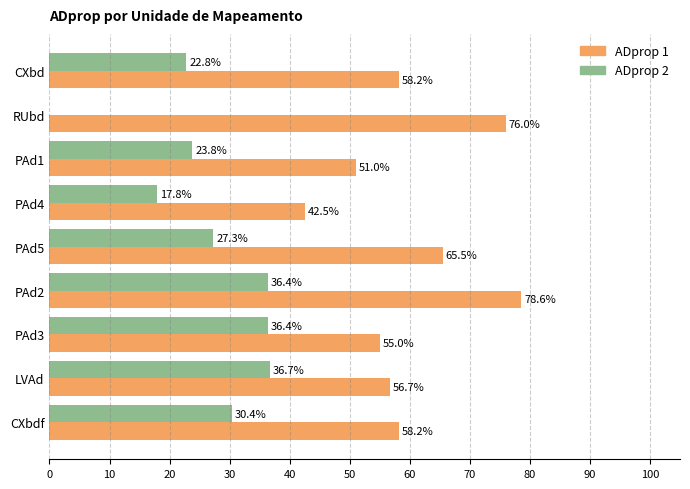

Reading left to right, what are all the values shown in this chart?

ADprop 1: 0.6	0.8	0.5	0.4	0.7	0.8	0.6	0.6	0.6
ADprop 2: 0.2	0.0	0.2	0.2	0.3	0.4	0.4	0.4	0.3